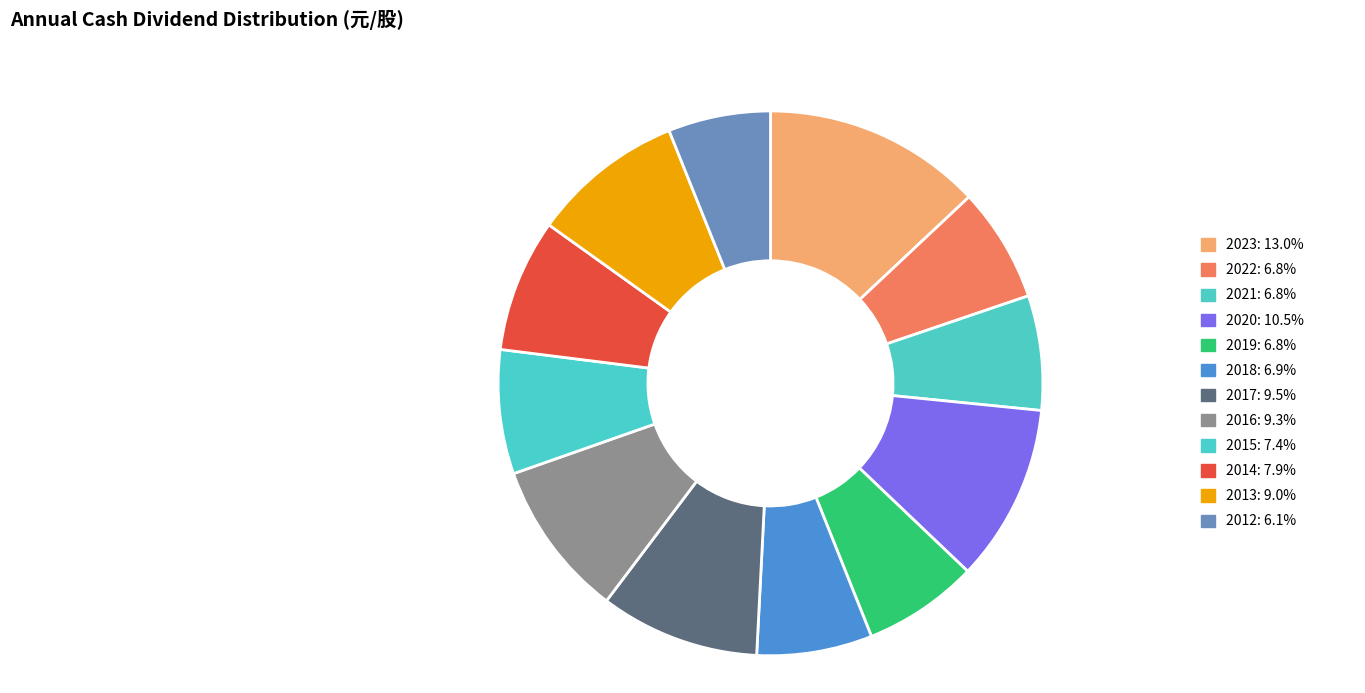

To the nearest percent, what portion does 2022 represent?

7%